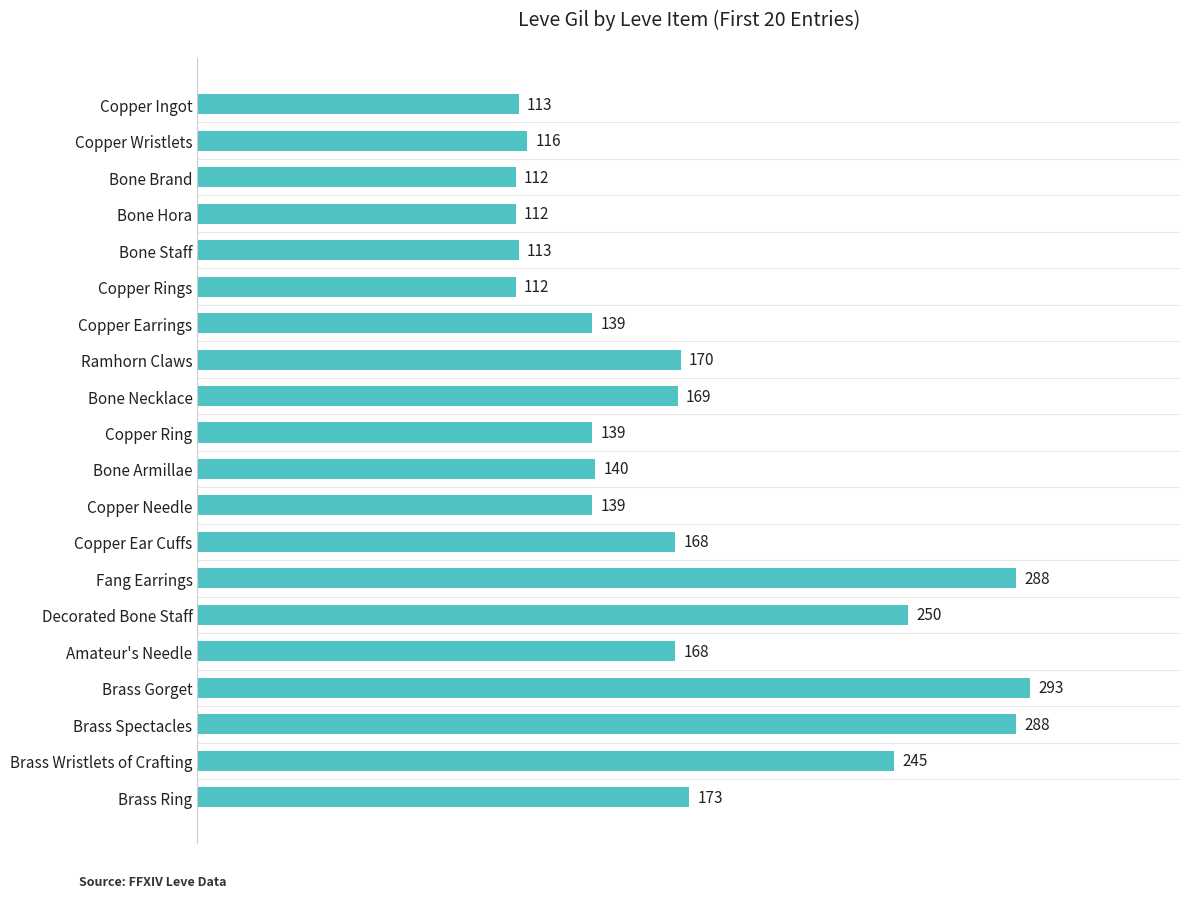

True or false: the data shows 80 at Amateur's Needle.

False